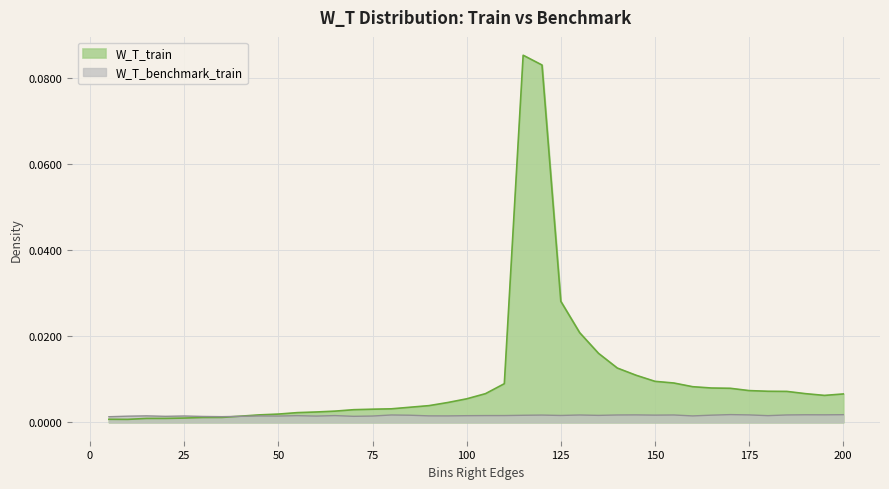

Between which two adjacent categories do W_T_train and W_T_benchmark_train first intersect?

35 and 40